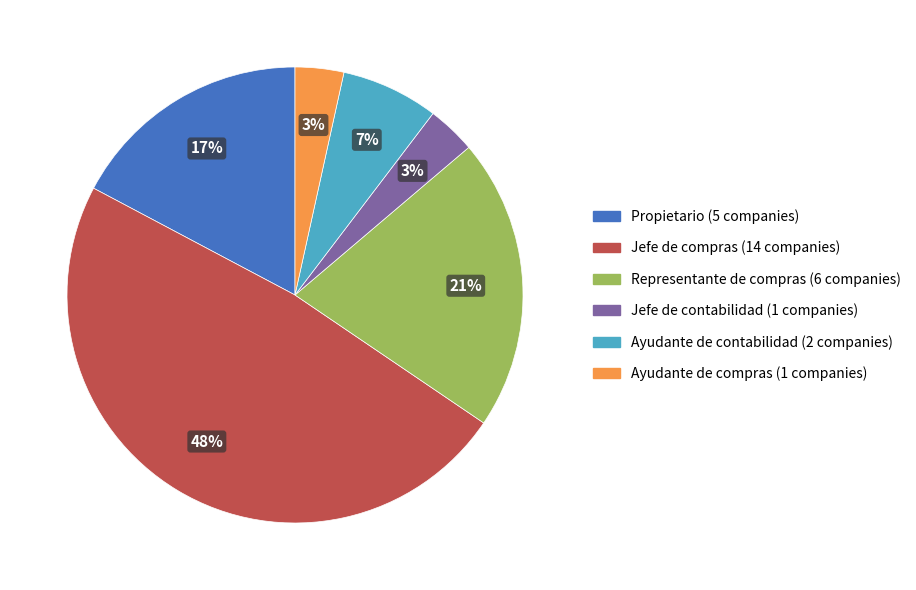

Do Jefe de compras and Jefe de contabilidad together represent more than half of the pie?

Yes